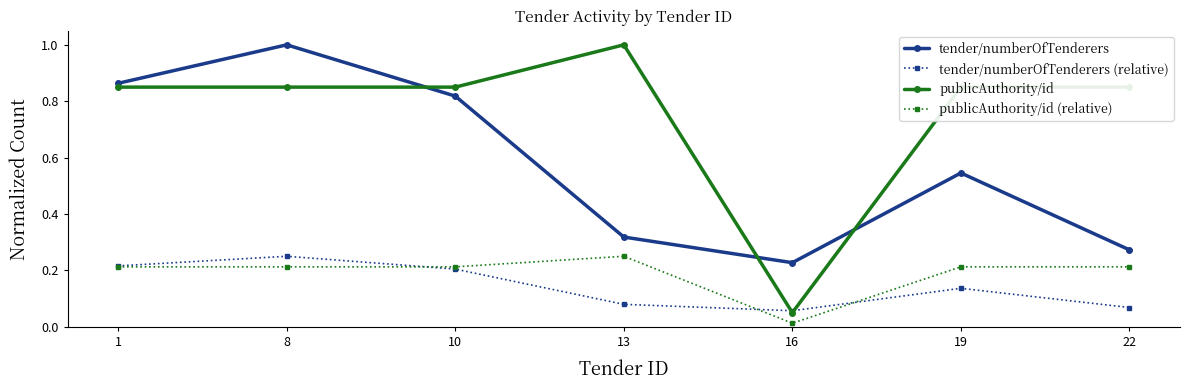

Where is publicAuthority/id nearest to the value 0?

16